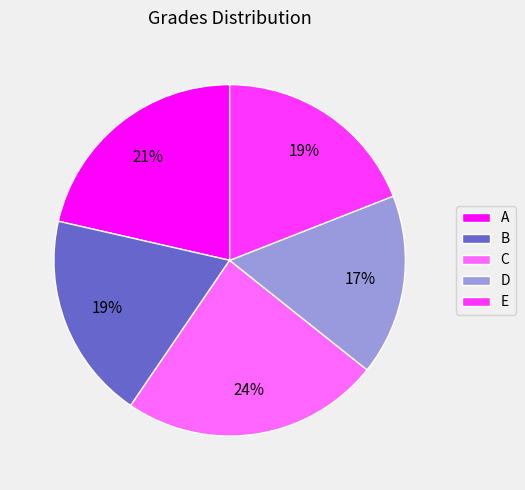

The B slice represents 26% of the pie. True or false?

False